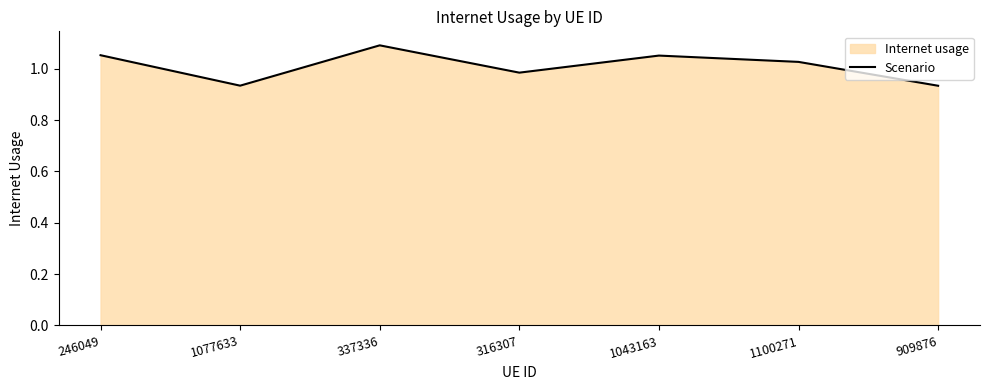

At which label does the data first exceed 1?

246049